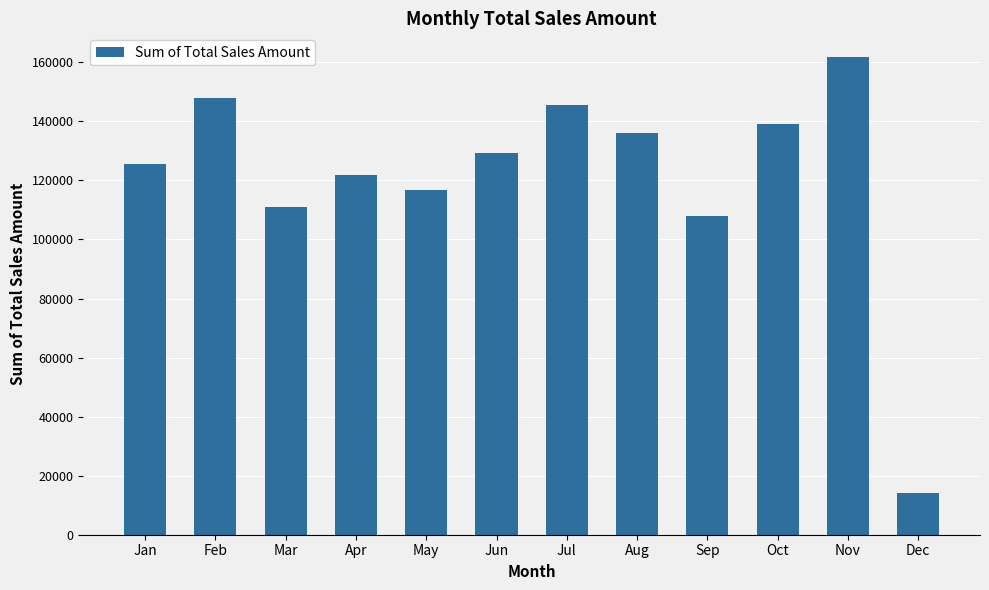

What is the maximum value shown in the chart?

161736.9